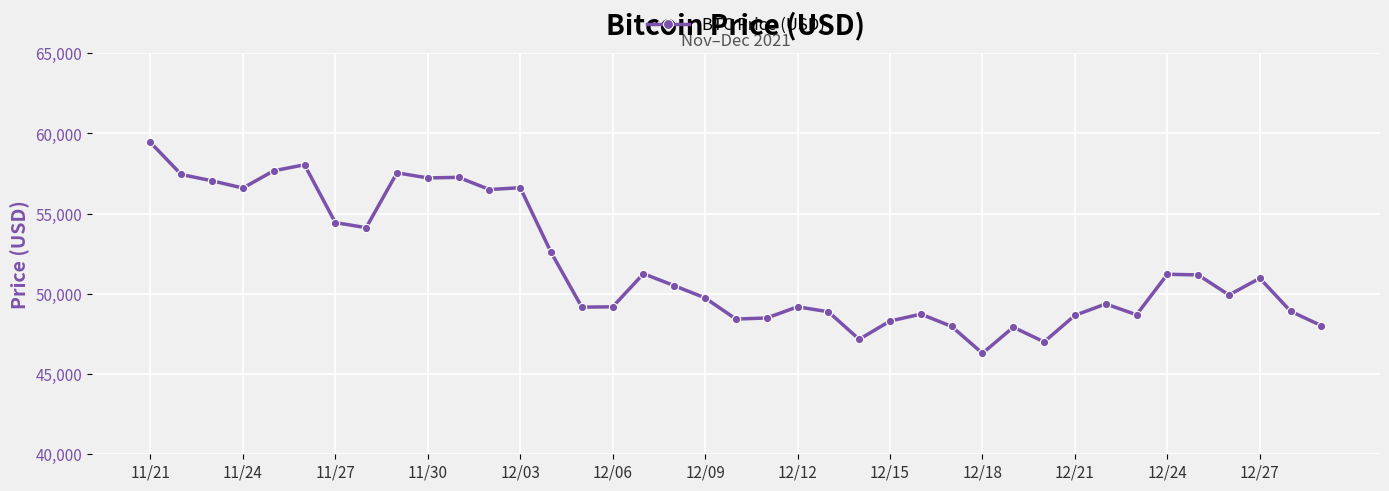

What is the sum of all values?

2017844